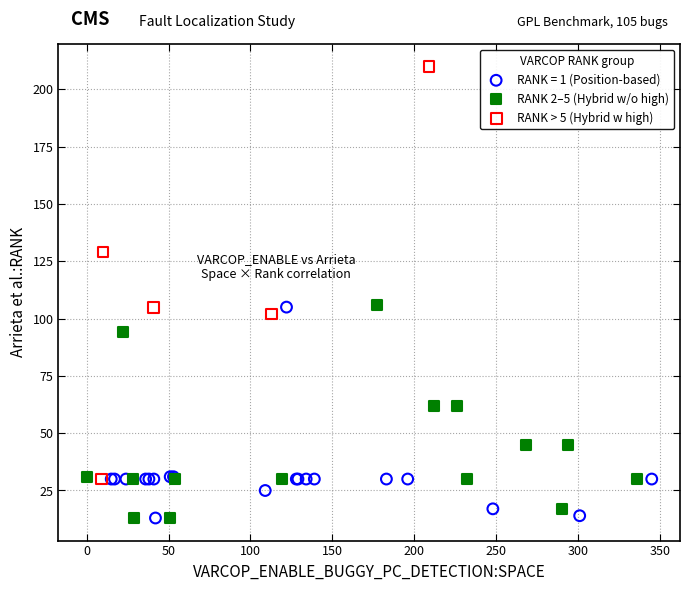

Which series reaches the maximum Y coordinate?

RANK > 5 (Hybrid w high)